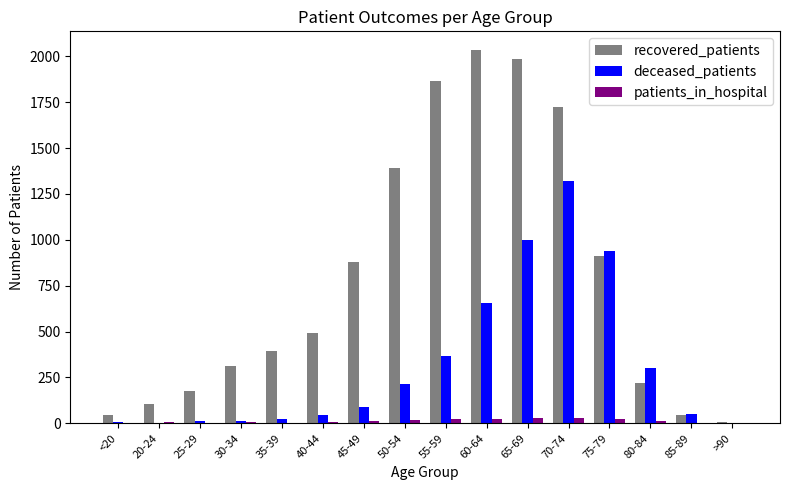

Which series changed the most between 50-54 and 60-64?

recovered_patients